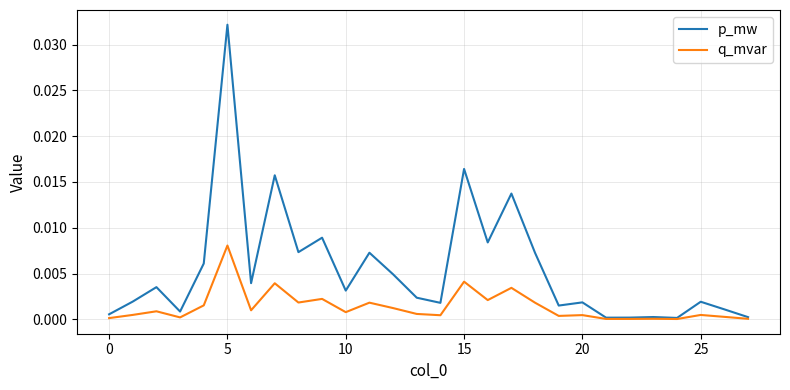

Which series has the largest total across all categories?

p_mw